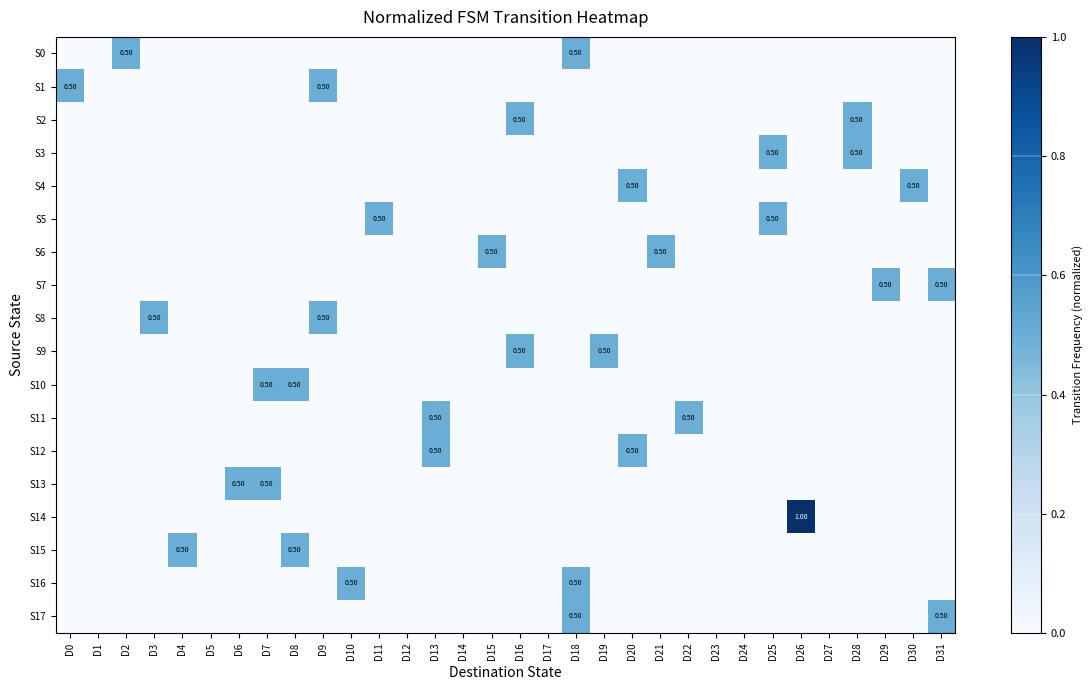

Which series changed the most between D1 and D7?

S10